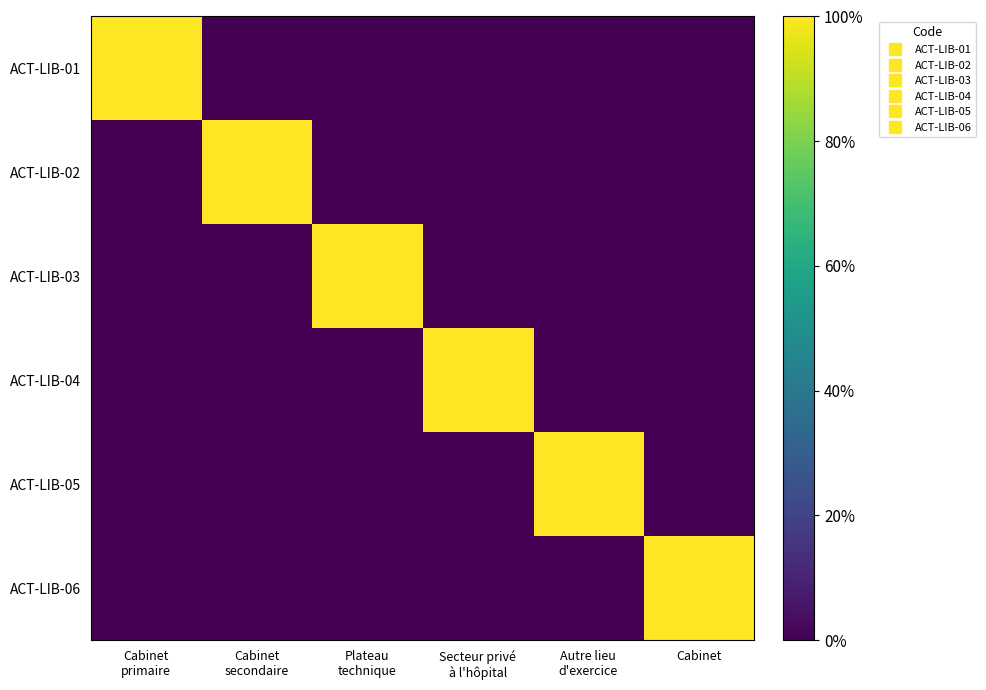

What is the spread (max minus min) of values at Plateau
technique?

1